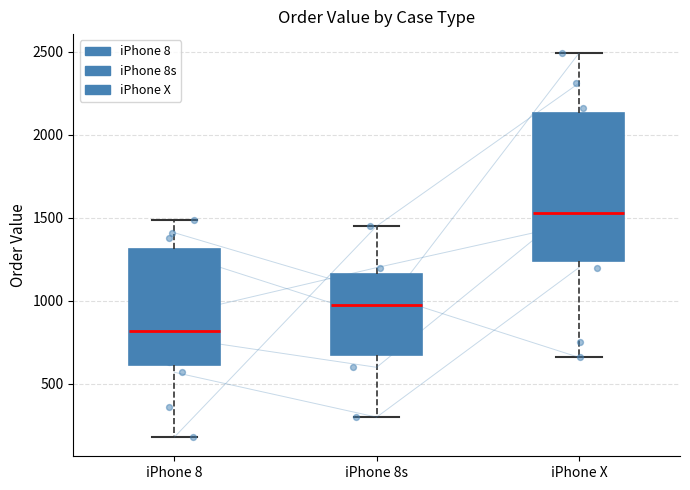

Reading left to right, read every box against the y-axis: the position of its median line, the range the box covers, and the ends of its whiskers. The values are not printed on the chart, so give them approximately, as read against the axis.

iPhone 8: median 800, box 600 to 1300, whiskers 200 to 1500
iPhone 8s: median 1000, box 700 to 1150, whiskers 300 to 1450
iPhone X: median 1550, box 1250 to 2150, whiskers 650 to 2500